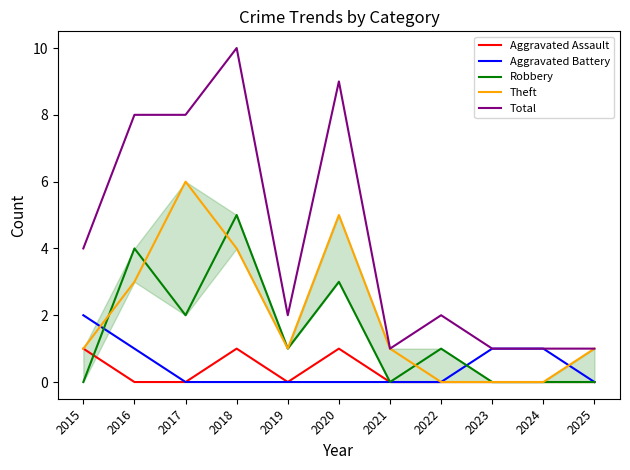

True or false: Aggravated Assault and Aggravated Battery intersect in this chart.

False